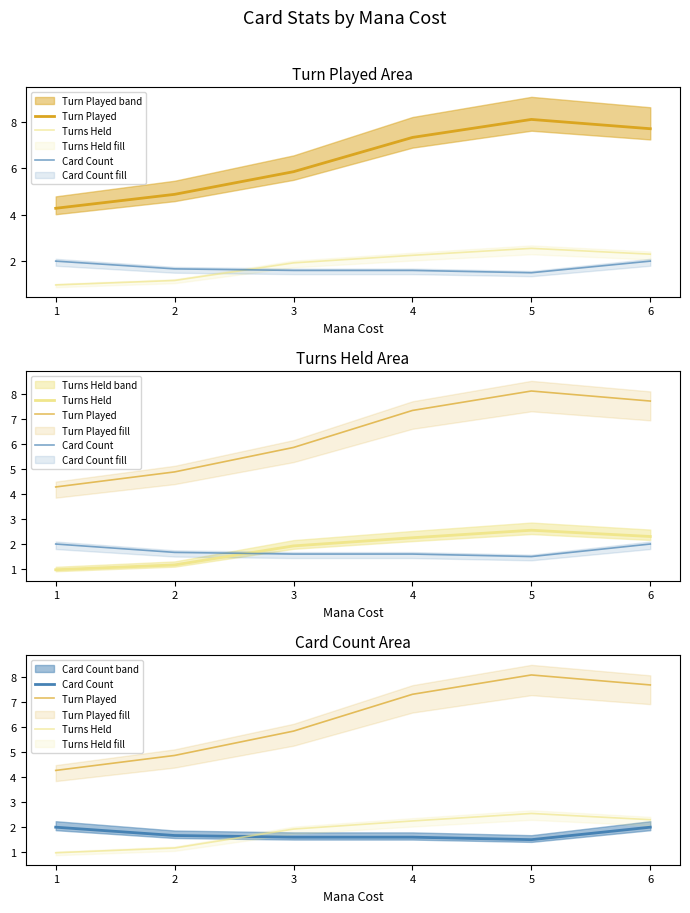

True or false: Turns Held and Card Count cross at least once.

True